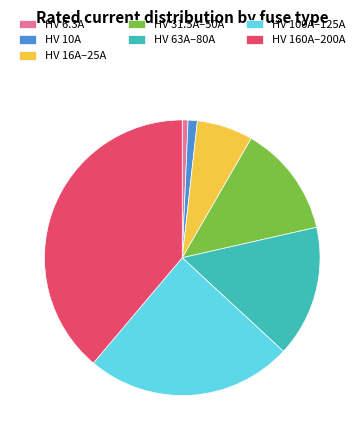

Is there a majority slice in this chart?

No